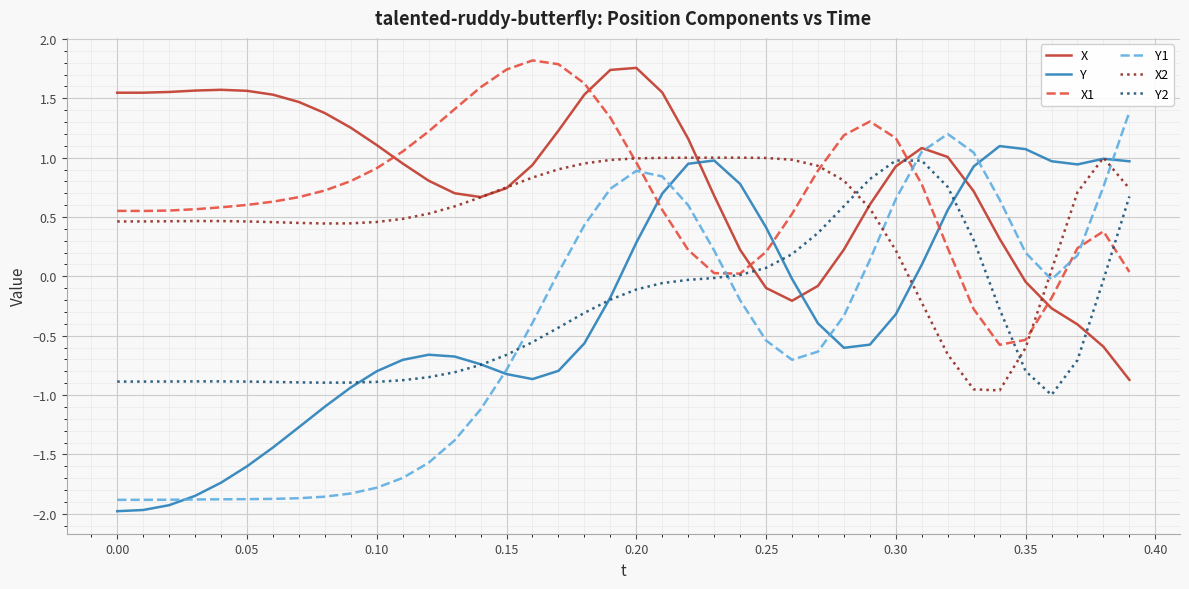

Which series has the widest spread of values?

Y1